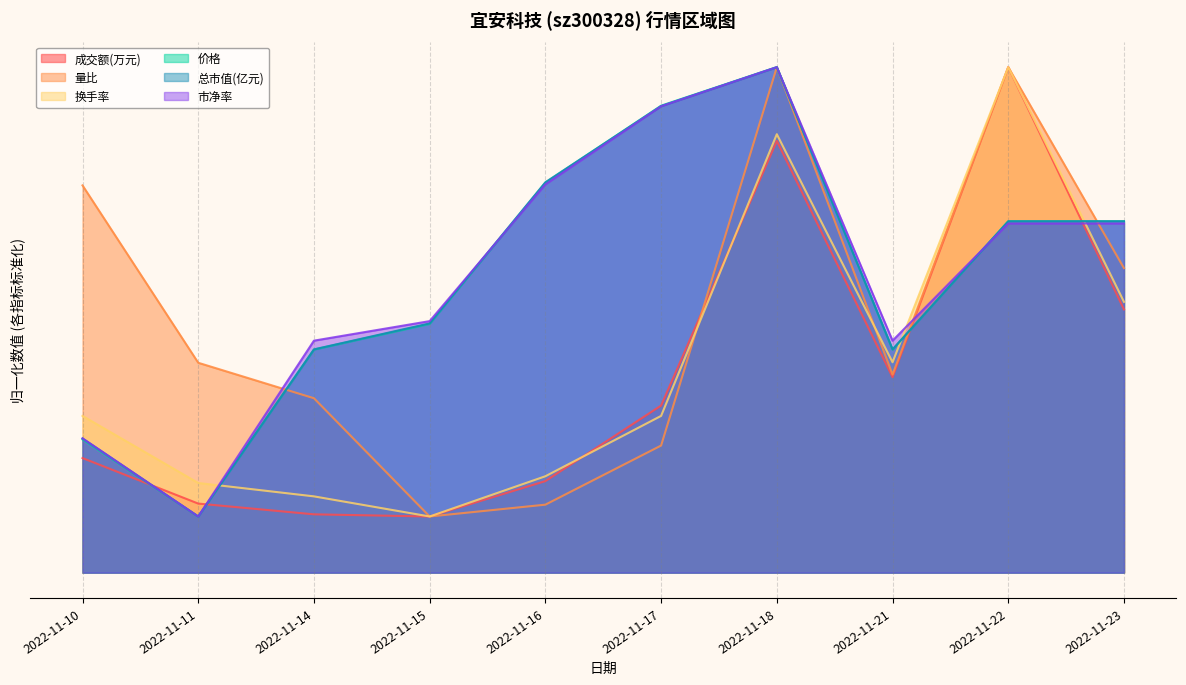

At how many categories does at least one series exceed 48?

6